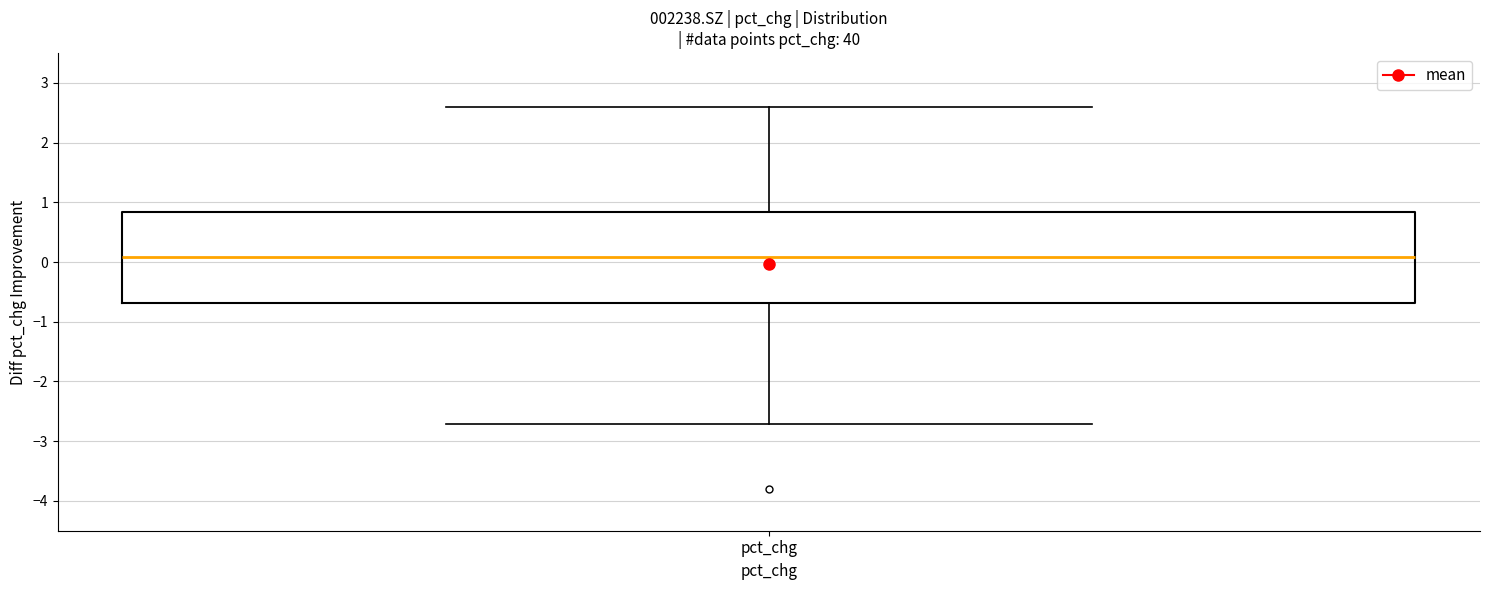

Read this box plot against the y-axis: the position of the median line, the range covered by the box, and the ends of both whiskers. The values are not printed on the chart, so give them approximately, as read against the axis.

median 0.1, box -0.7 to 0.8, whiskers -2.7 to 2.6